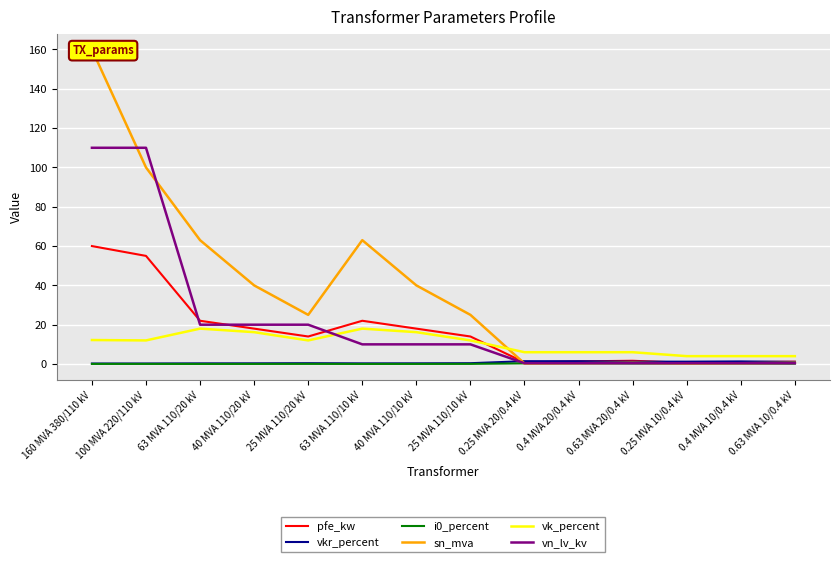

How many data points in pfe_kw are above 14?

6